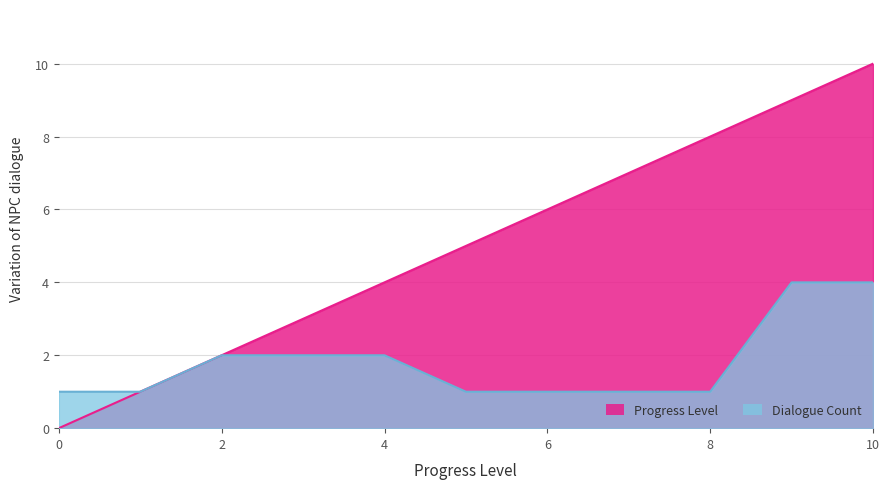

Reading right to left, list all the values displayed in this chart.

Dialogue Count: 10=4	9=4	8=1	7=1	6=1	5=1	4=2	3=2	2=2	1=1	0=1
Progress Level: 10=10	9=9	8=8	7=7	6=6	5=5	4=4	3=3	2=2	1=1	0=0